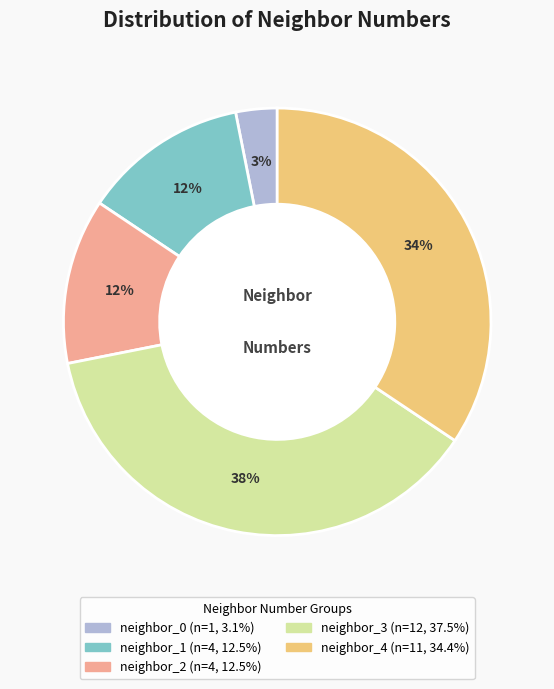

To the nearest percent, what is the combined percentage of neighbor_0 and neighbor_3?

41%